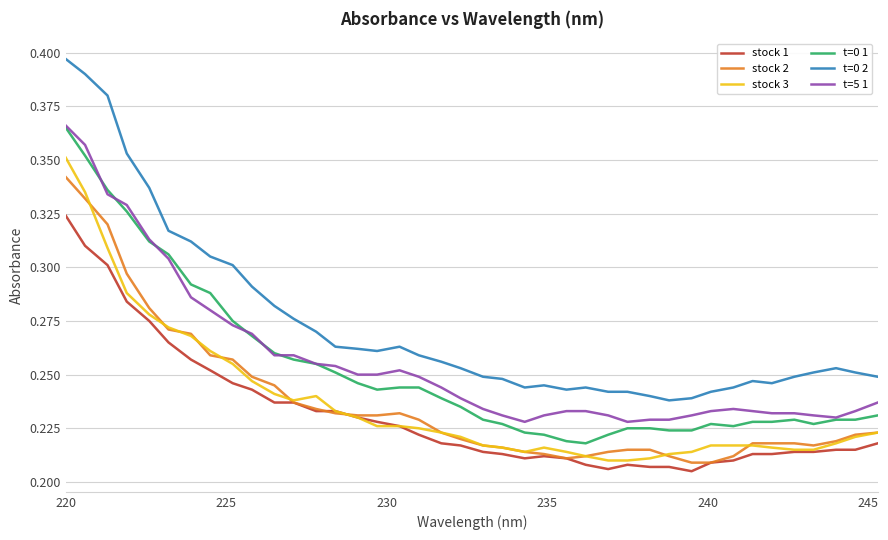

True or false: stock 3 and t=0 1 intersect in this chart.

False